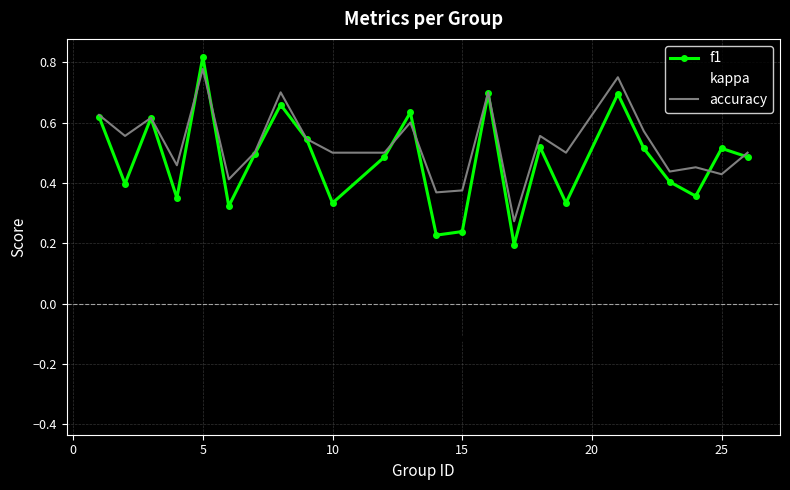

Which series has the widest spread of values?

kappa